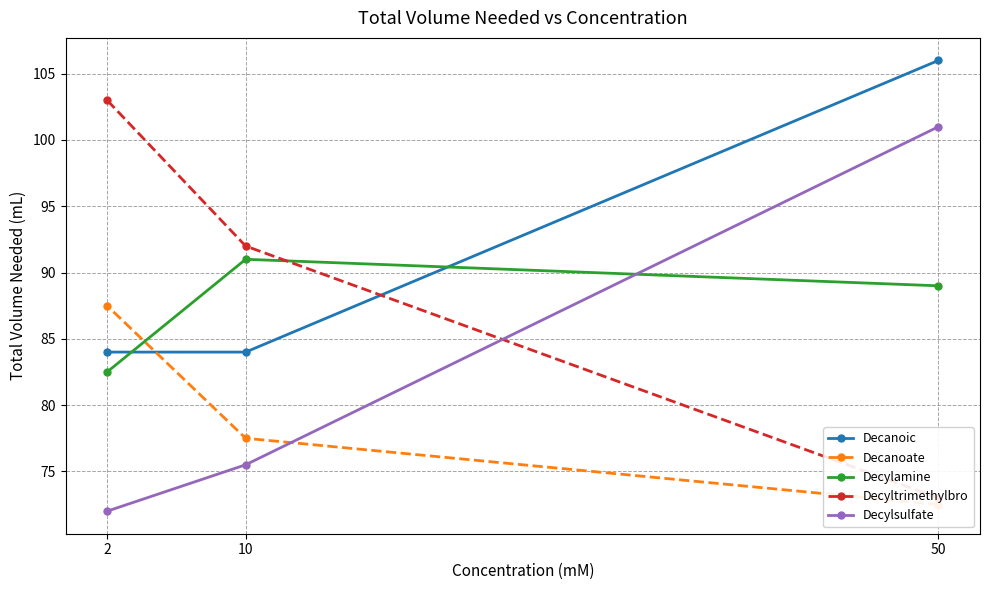

What is the spread (max minus min) of values at 50?

33.5